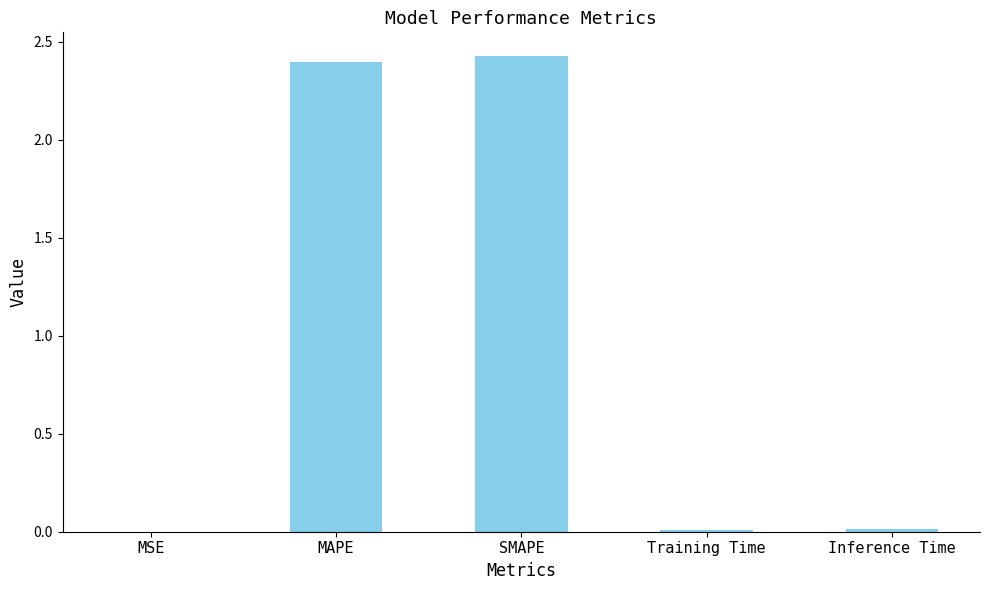

The chart shows a value of 0.0 at Training Time. True or false?

True